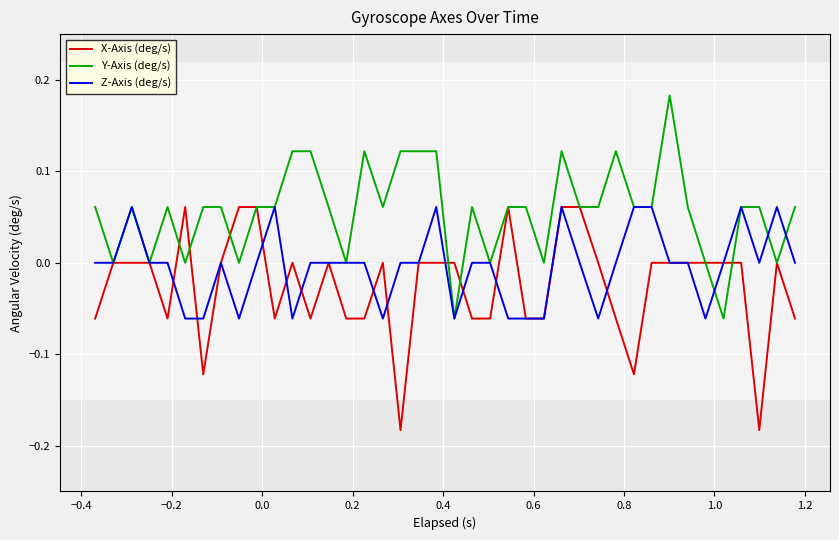

Which series has the largest total across all categories?

Y-Axis (deg/s)